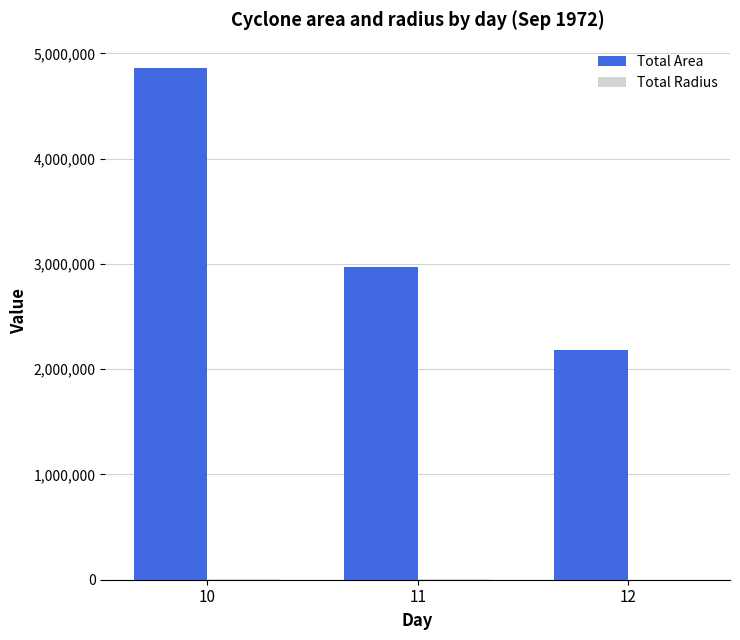

What is the sum of all Total Area values?

10007500.0